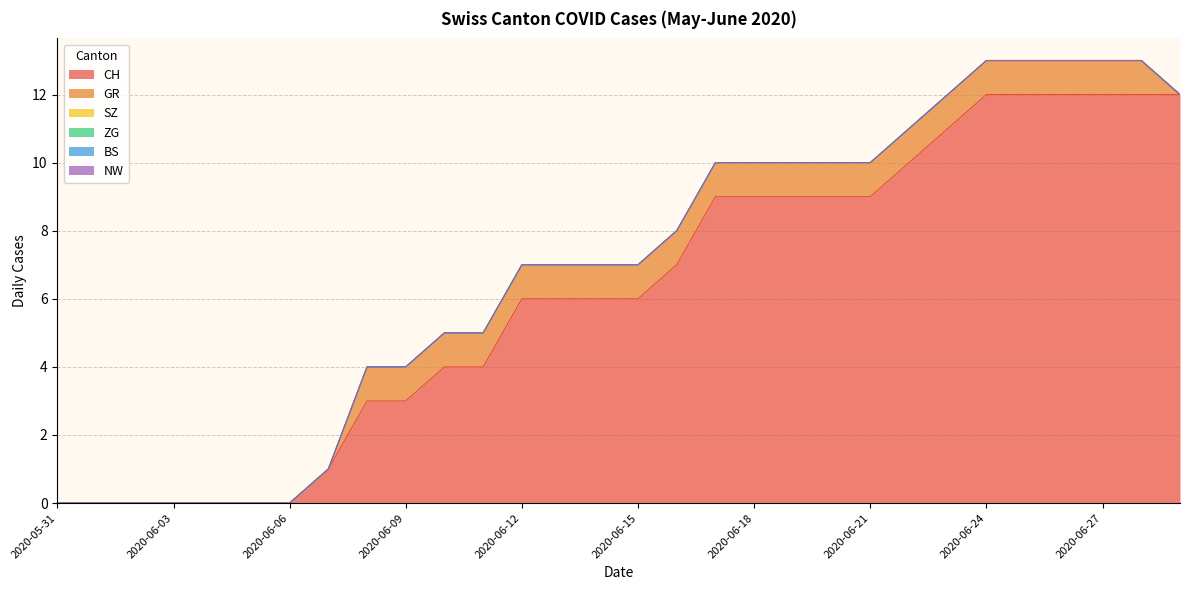

Does the chart have visible grid lines?

Yes